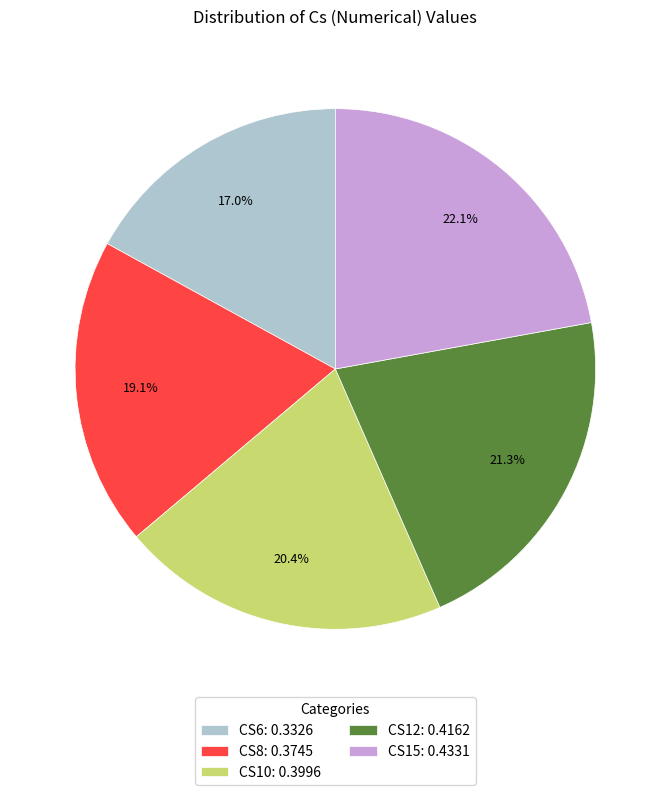

Count the number of slices in the pie.

5